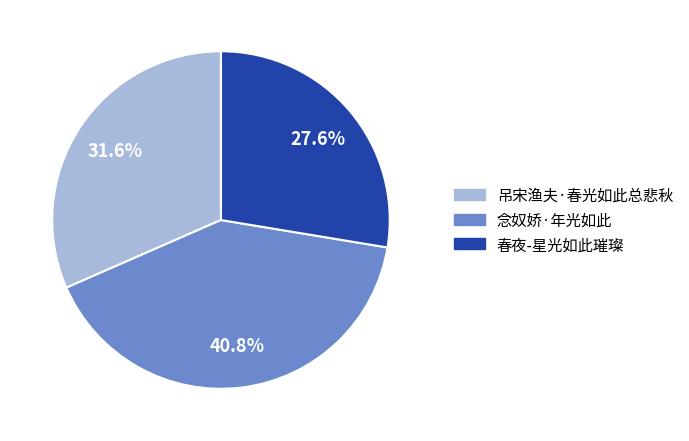

Does any single category account for the majority?

No